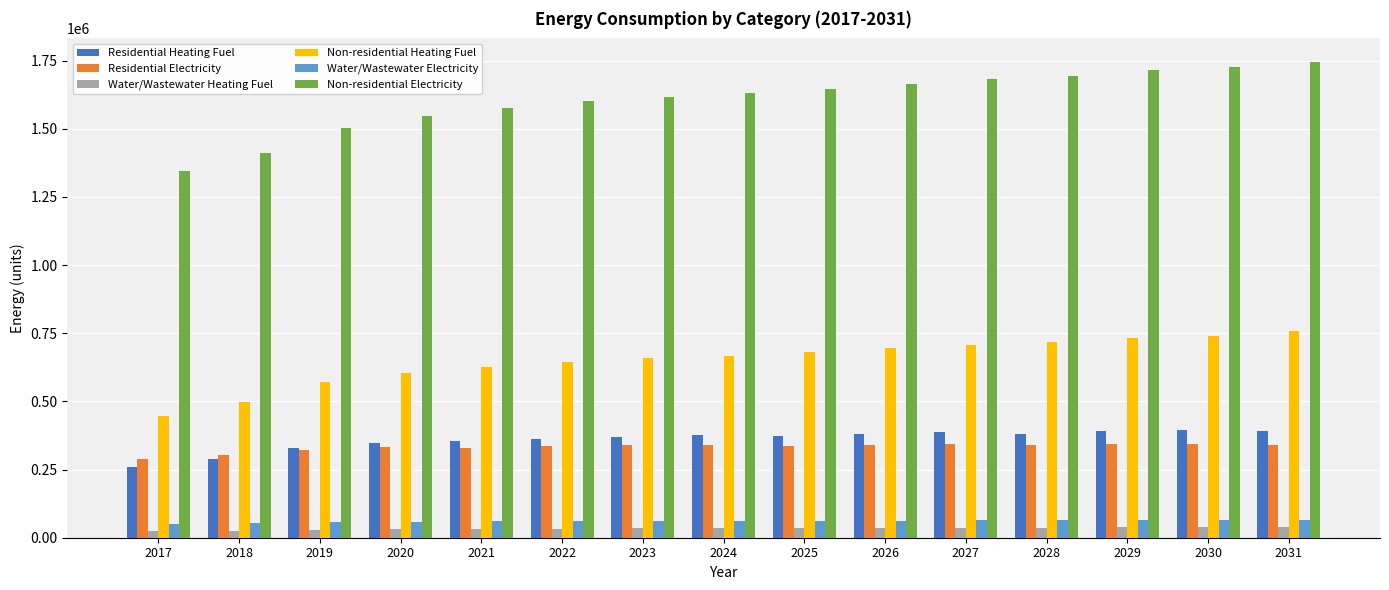

Is the value of Residential Electricity at 2023 greater than the value of Water/Wastewater Heating Fuel at 2018?

Yes